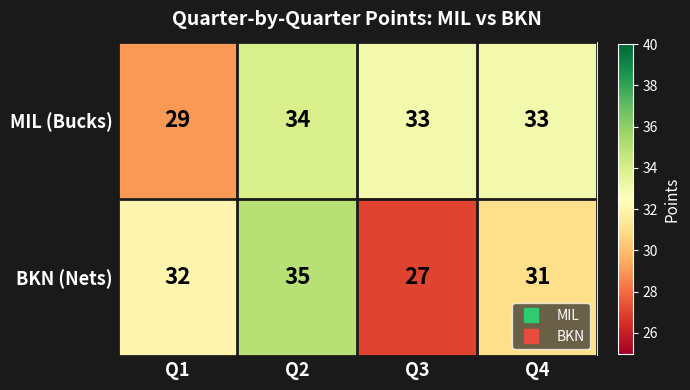

What is the minimum value shown in the chart?

27